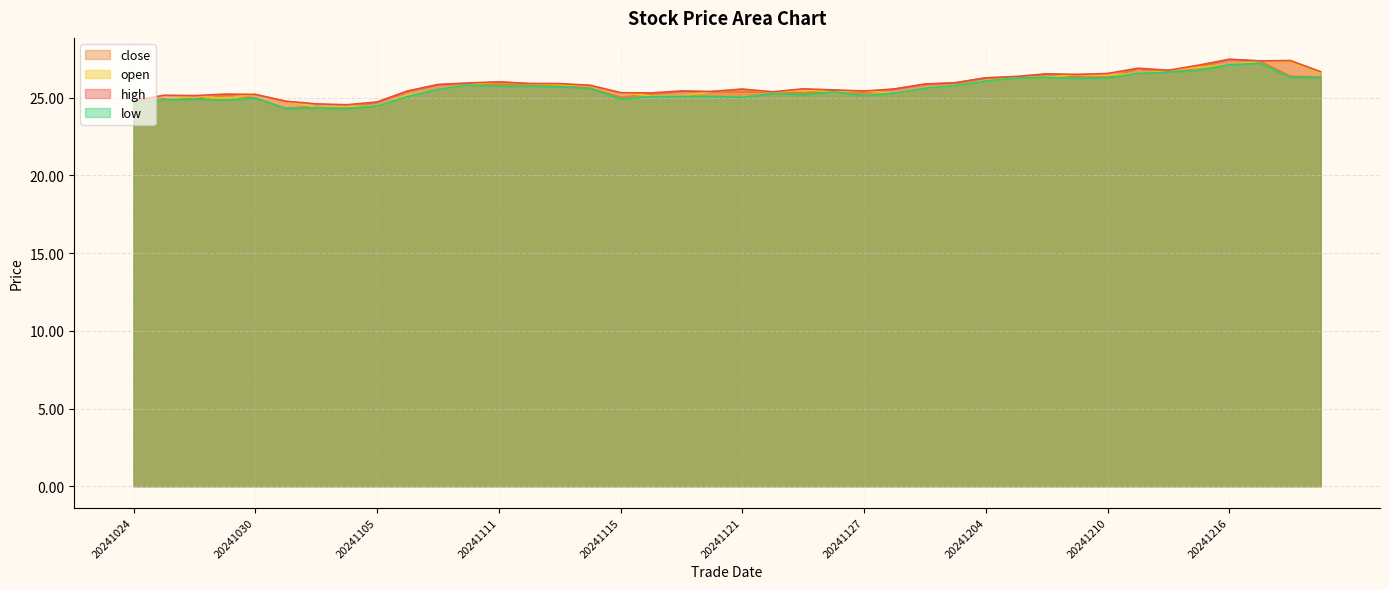

How many data points does each series have?

40